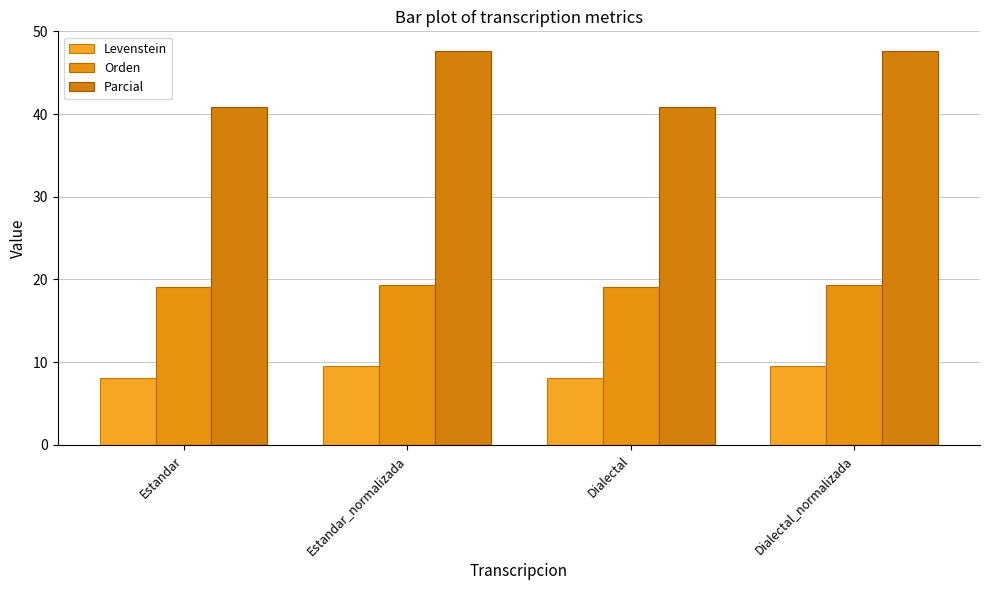

What is the sum of the Parcial values at Estandar_normalizada and Dialectal_normalizada?

95.2